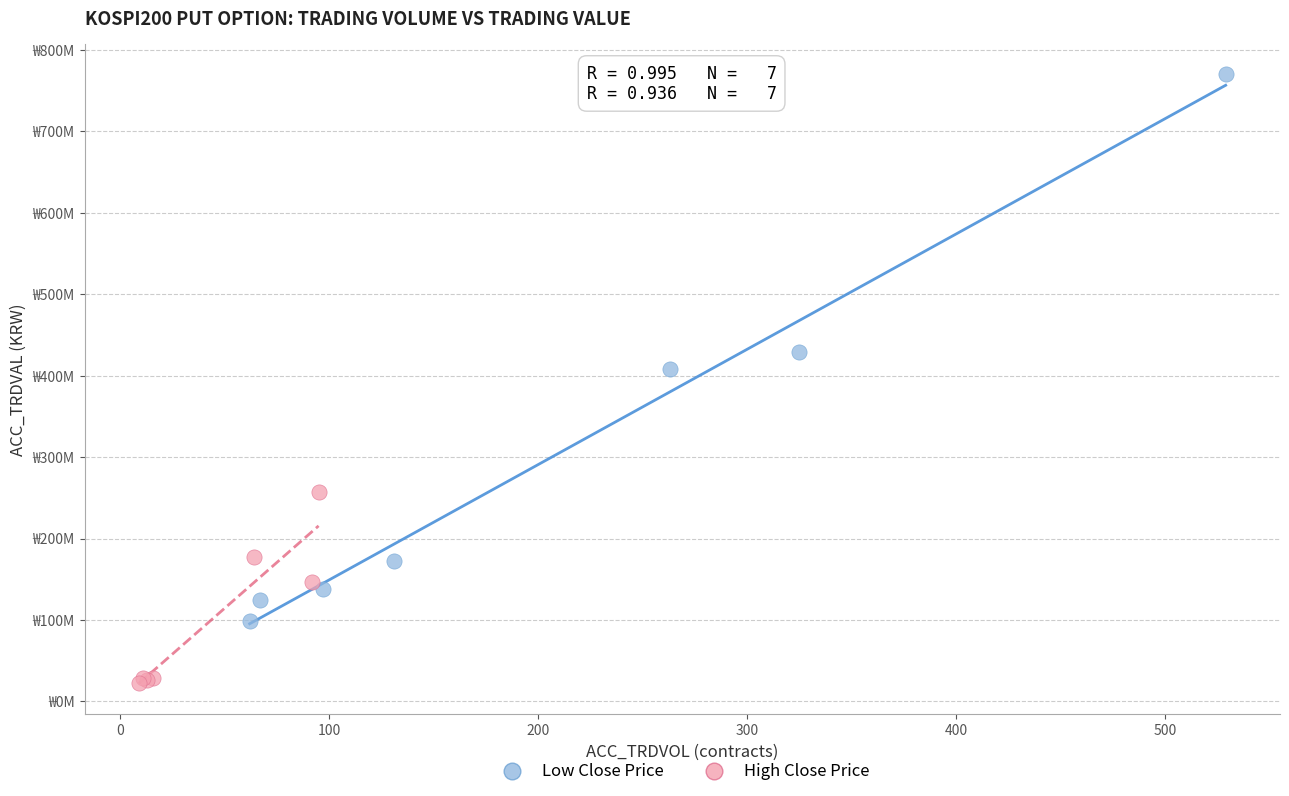

Which series contains the highest Y value?

Low Close Price